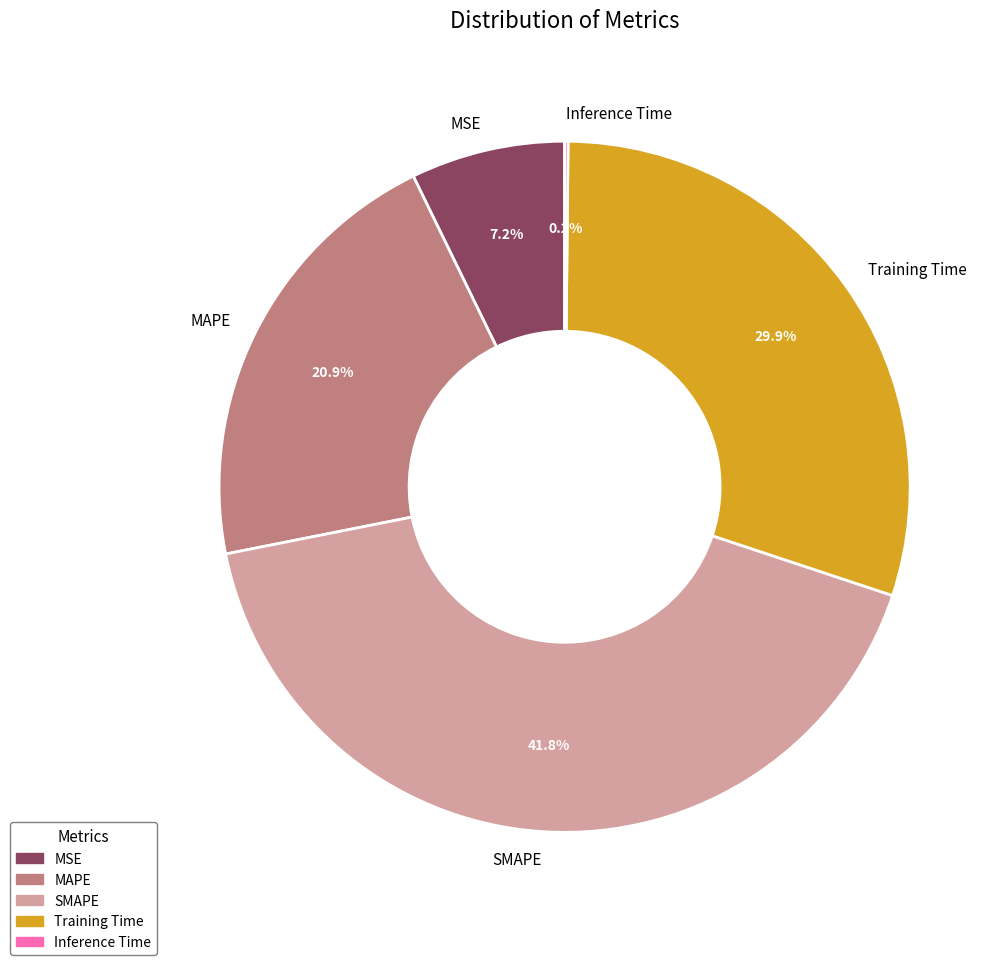

Approximately how many times larger is the value at SMAPE compared to MAPE?

2.0